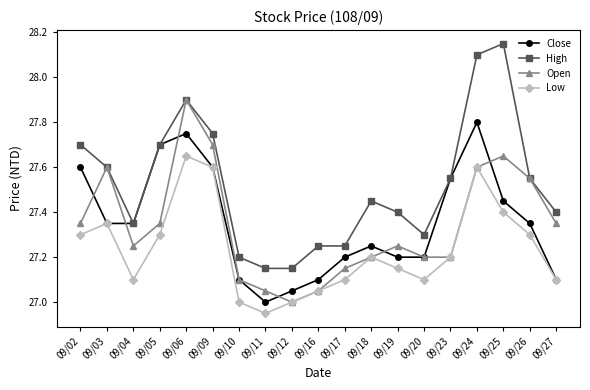

Between which two adjacent categories do Close and Open first intersect?

09/02 and 09/03